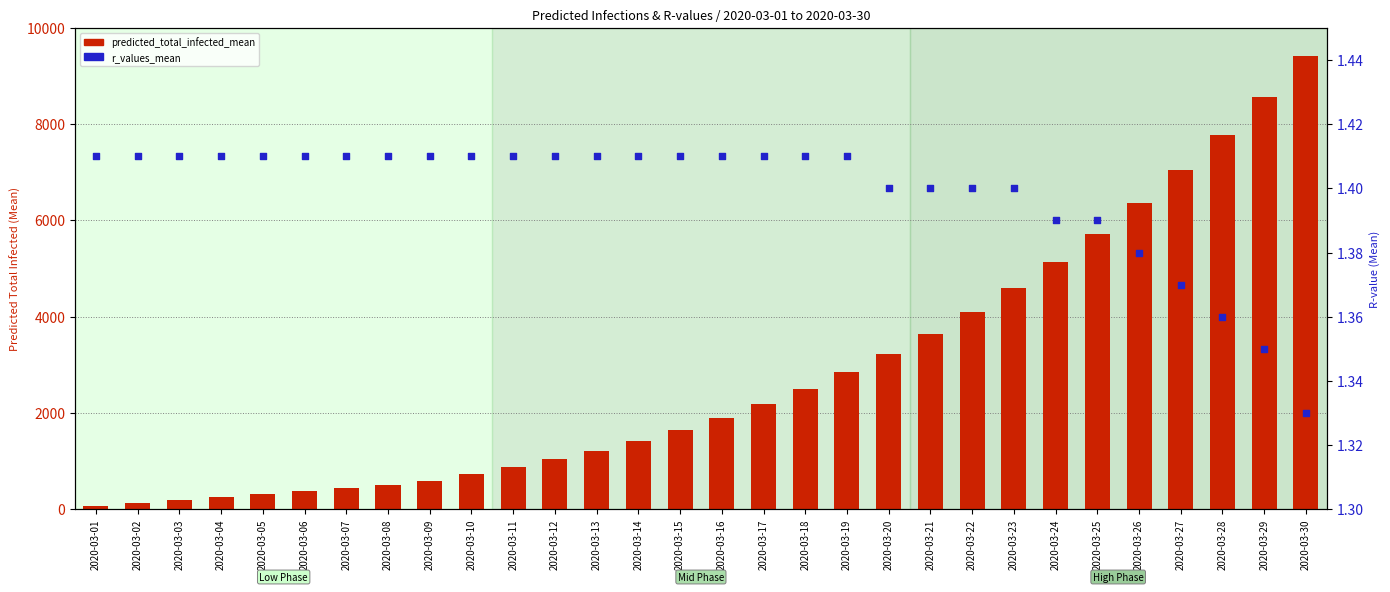

Which series reaches the minimum Y coordinate?

r_values_mean